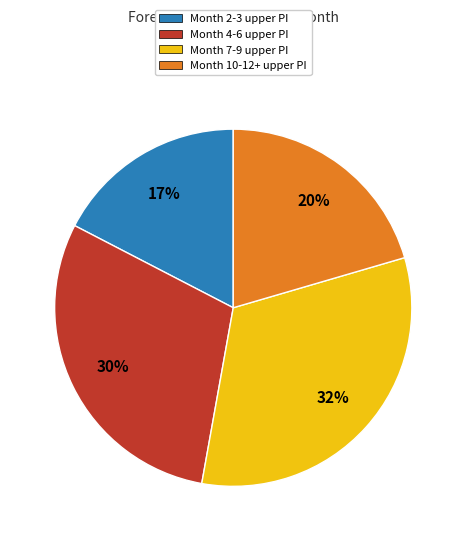

Is there any slice that represents more than half of the pie?

No